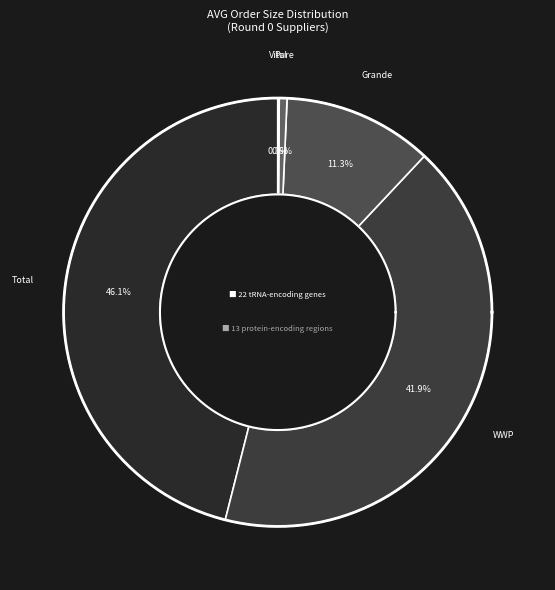

What percentage do Total (Pack, Netherlands) and Grande (Orange, USA) together represent?

57.4%